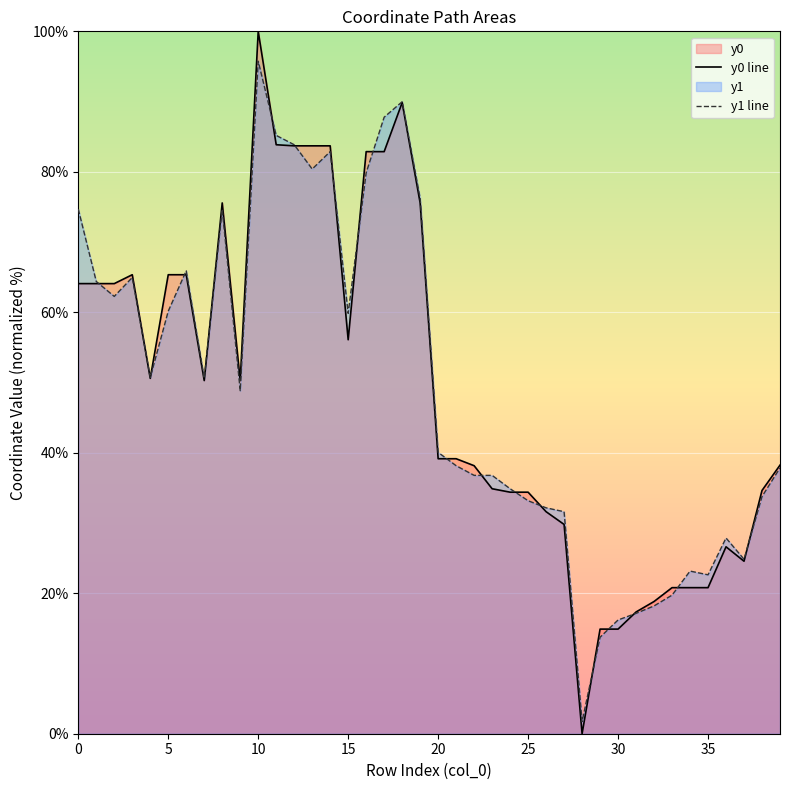

What is the value of the y1 line point at the 17th from the left?

79.9